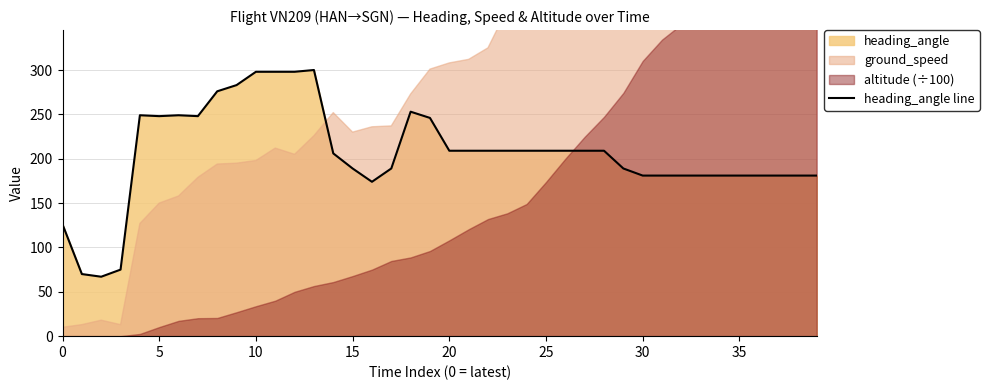

The chart shows a value of 330 at 21. True or false?

False